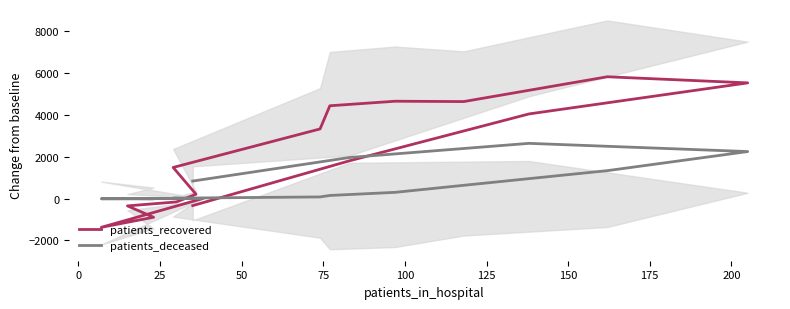

How many data points in patients_deceased are less than 150?

8